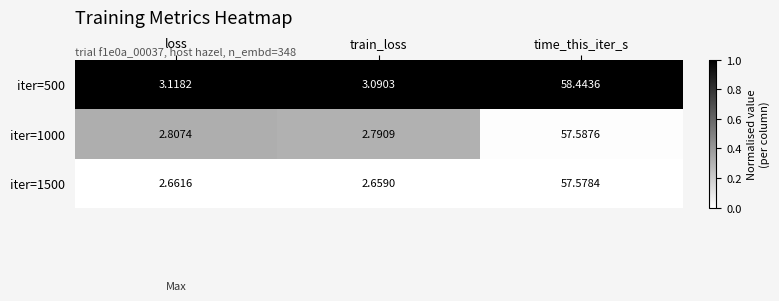

Rank the series by their average value, from highest to lowest.

iter=500, iter=1000, iter=1500